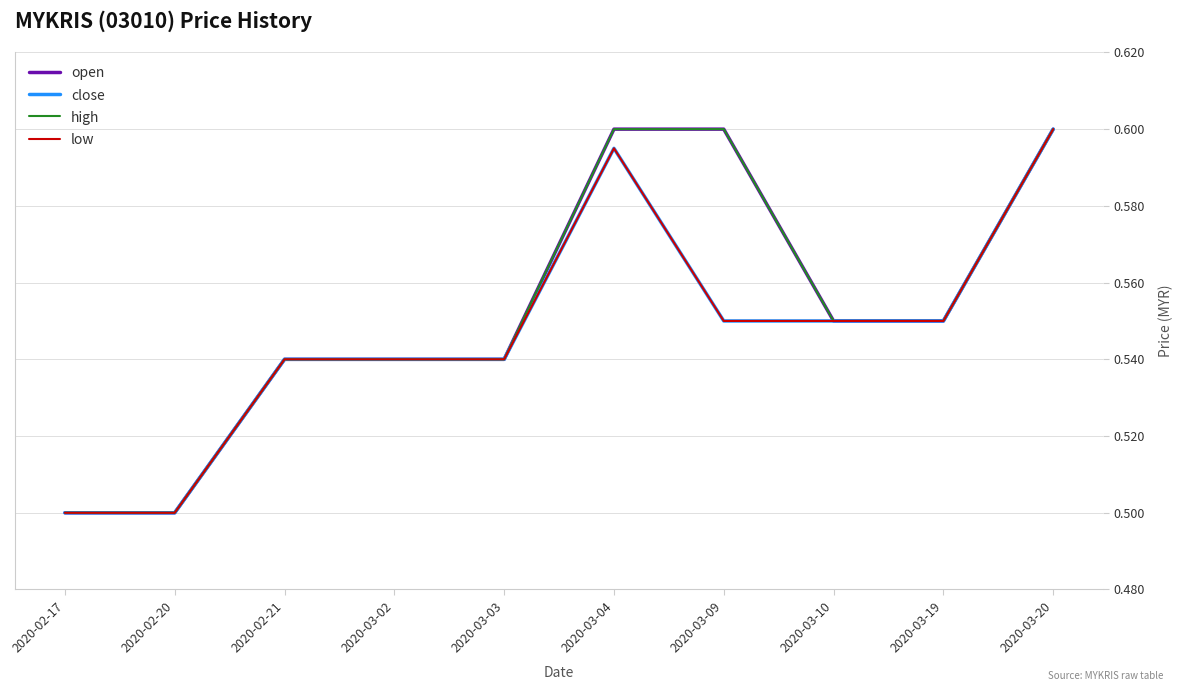

Is this an area chart (filled region under the line)?

No